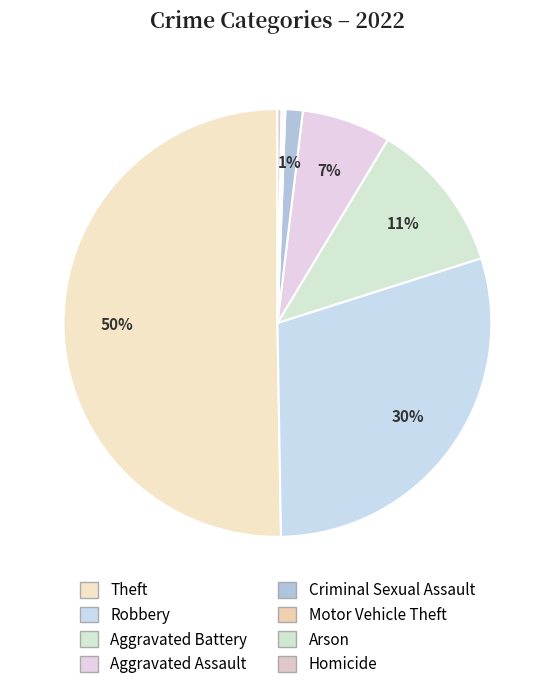

Which slice is the largest?

Theft